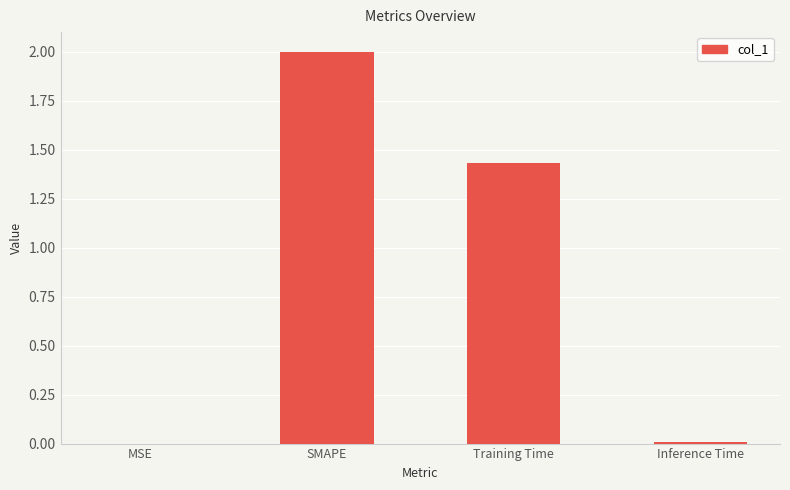

True or false: the data shows 2.3 at Training Time.

False